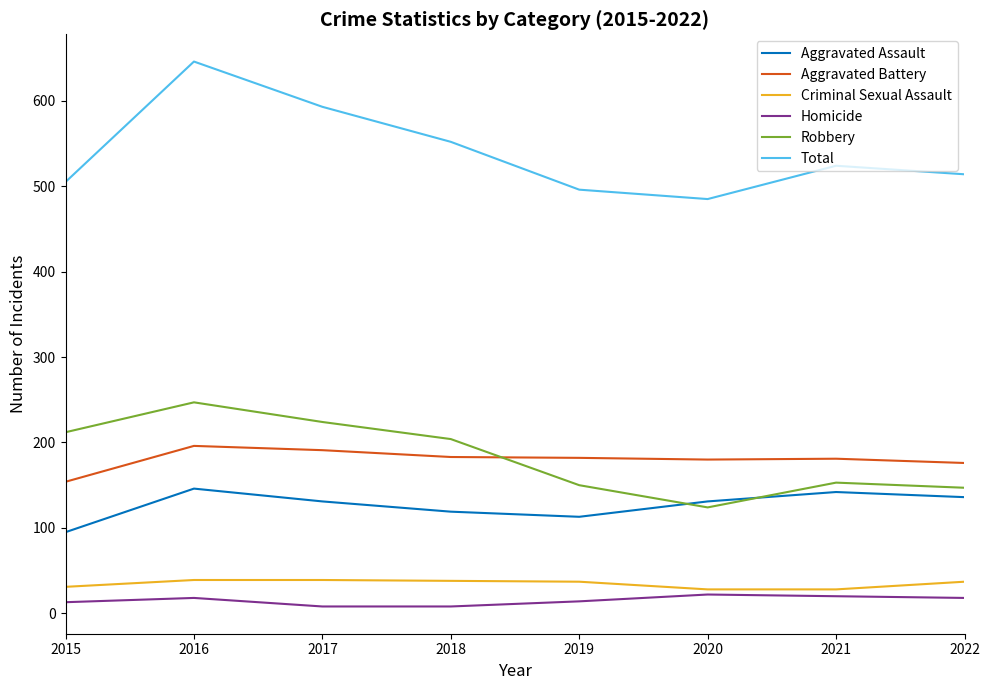

What is the average value of the Homicide series?

15